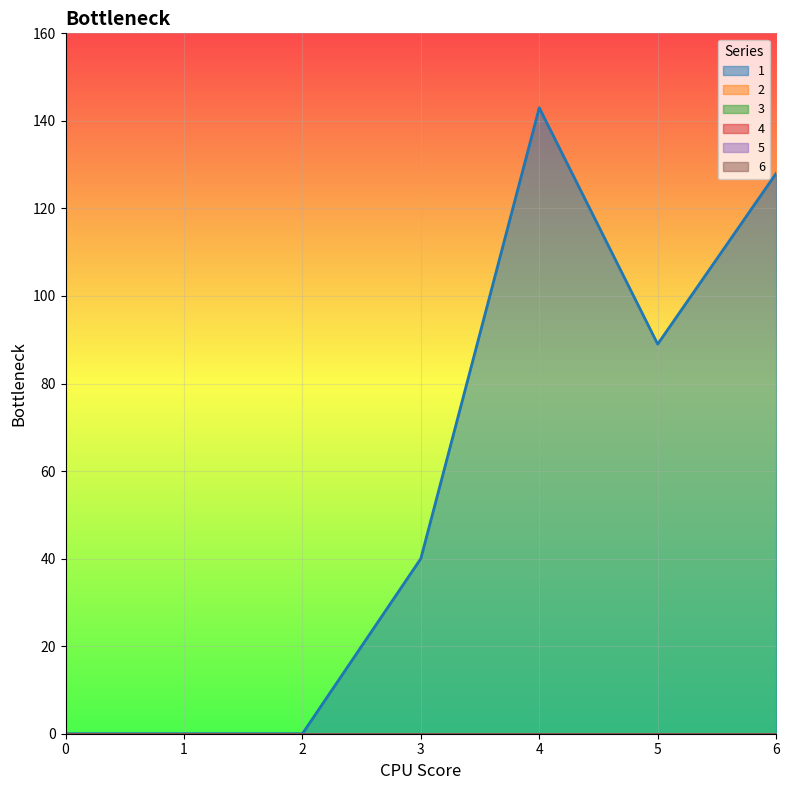

What are all the series names shown in the legend?

1, 2, 3, 4, 5, 6